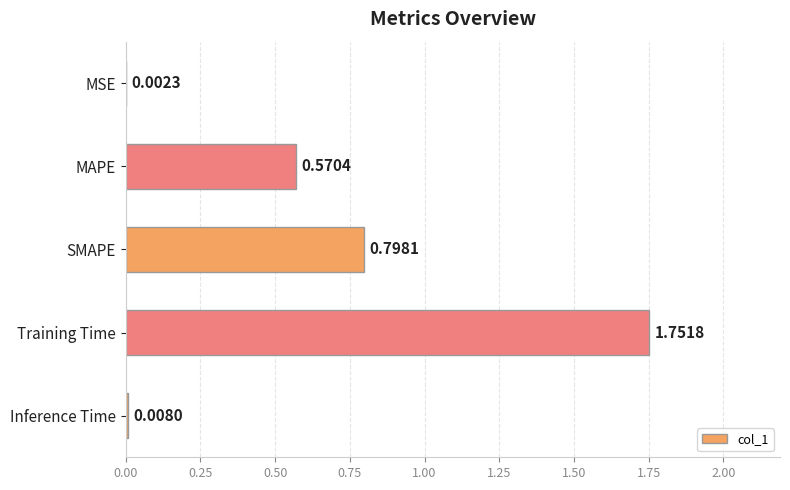

What is the sum of all values?

3.1